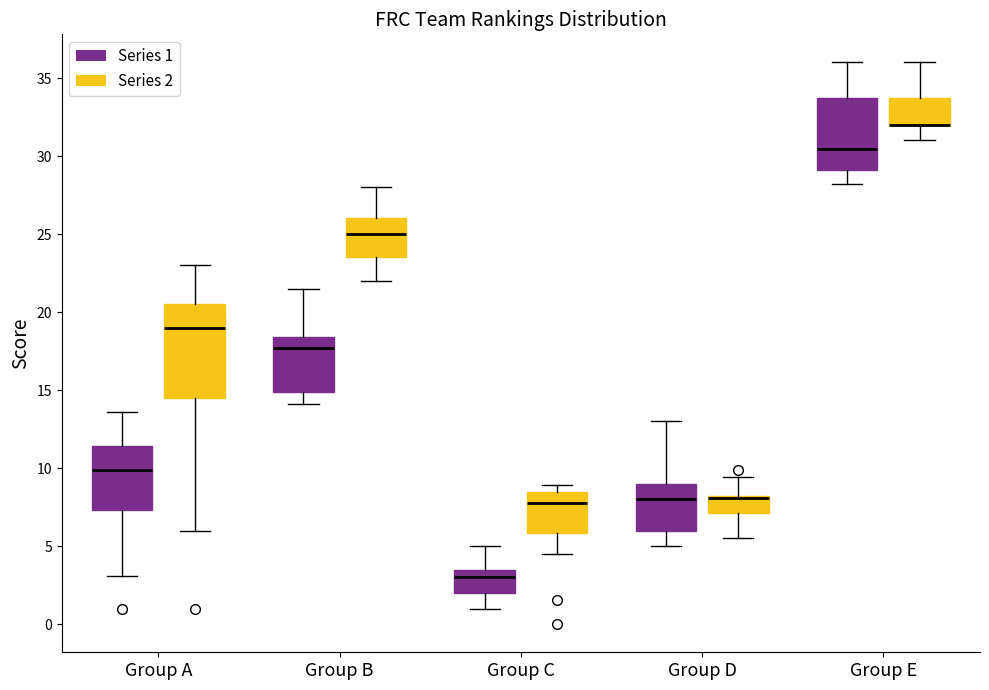

Reading left to right, read every box against the y-axis: the position of its median line, the range the box covers, and the ends of its whiskers. The values are not printed on the chart, so give them approximately, as read against the axis.

Group A (Series 1): median 10.0, box 7.5 to 11.5, whiskers 3.0 to 13.5
Group A (Series 2): median 19.0, box 14.5 to 20.5, whiskers 6.0 to 23.0
Group B (Series 1): median 17.5, box 15.0 to 18.5, whiskers 14.0 to 21.5
Group B (Series 2): median 25.0, box 23.5 to 26.0, whiskers 22.0 to 28.0
Group C (Series 1): median 3.0, box 2.0 to 3.5, whiskers 1.0 to 5.0
Group C (Series 2): median 8.0, box 6.0 to 8.5, whiskers 4.5 to 9.0
Group D (Series 1): median 8.0, box 6.0 to 9.0, whiskers 5.0 to 13.0
Group D (Series 2): median 8.0 (just below the box's upper edge), box 7.0 to 8.0, whiskers 5.5 to 9.5
Group E (Series 1): median 30.5, box 29.0 to 34.0, whiskers 28.0 to 36.0
Group E (Series 2): median 32.0 (drawn on the box's lower edge), box 32.0 to 34.0, whiskers 31.0 to 36.0